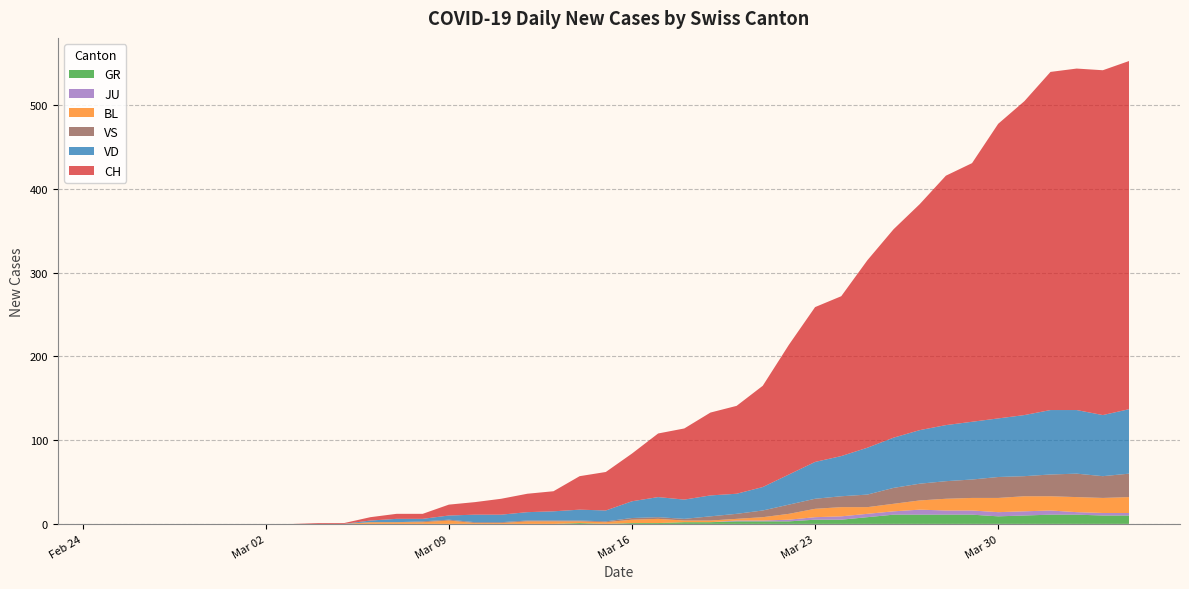

Reading left to right, transcribe all the data shown in this chart.

CH: 0=0	1=0	2=0	3=0	4=0	5=0	6=0	7=0	8=1	9=1	10=4	11=6	12=6	13=13	14=15	15=19	16=22	17=24	18=40	19=46	20=57	21=76	22=85	23=99	24=105	25=121	26=155	27=185	28=191	29=224	30=249	31=270	32=298	33=309	34=352	35=375	36=404	37=408	38=412	39=416
VD: 0=0	1=0	2=0	3=0	4=0	5=0	6=0	7=0	8=0	9=0	10=2	11=4	12=3	13=5	14=9	15=9	16=10	17=11	18=13	19=13	20=20	21=24	22=23	23=25	24=24	25=28	26=36	27=44	28=48	29=56	30=60	31=64	32=67	33=69	34=70	35=73	36=77	37=76	38=73	39=77
GR: 0=0	1=0	2=0	3=0	4=0	5=0	6=0	7=0	8=0	9=0	10=0	11=0	12=0	13=0	14=0	15=0	16=0	17=0	18=1	19=0	20=1	21=1	22=2	23=2	24=3	25=3	26=3	27=5	28=5	29=8	30=11	31=11	32=11	33=11	34=9	35=10	36=11	37=11	38=10	39=10
BL: 0=0	1=0	2=0	3=0	4=0	5=0	6=0	7=0	8=0	9=0	10=2	11=2	12=2	13=4	14=1	15=1	16=3	17=3	18=2	19=2	20=4	21=5	22=2	23=2	24=2	25=4	26=7	27=10	28=11	29=8	30=9	31=11	32=14	33=15	34=17	35=18	36=17	37=18	38=18	39=19
JU: 0=0	1=0	2=0	3=0	4=0	5=0	6=0	7=0	8=0	9=0	10=0	11=0	12=0	13=0	14=0	15=0	16=0	17=0	18=0	19=0	20=0	21=0	22=0	23=0	24=1	25=1	26=2	27=3	28=4	29=4	30=4	31=6	32=5	33=5	34=5	35=5	36=5	37=3	38=3	39=3
VS: 0=0	1=0	2=0	3=0	4=0	5=0	6=0	7=0	8=0	9=0	10=0	11=0	12=1	13=1	14=1	15=1	16=1	17=1	18=1	19=1	20=2	21=2	22=2	23=5	24=6	25=8	26=11	27=12	28=13	29=15	30=19	31=20	32=21	33=22	34=25	35=24	36=26	37=28	38=26	39=28